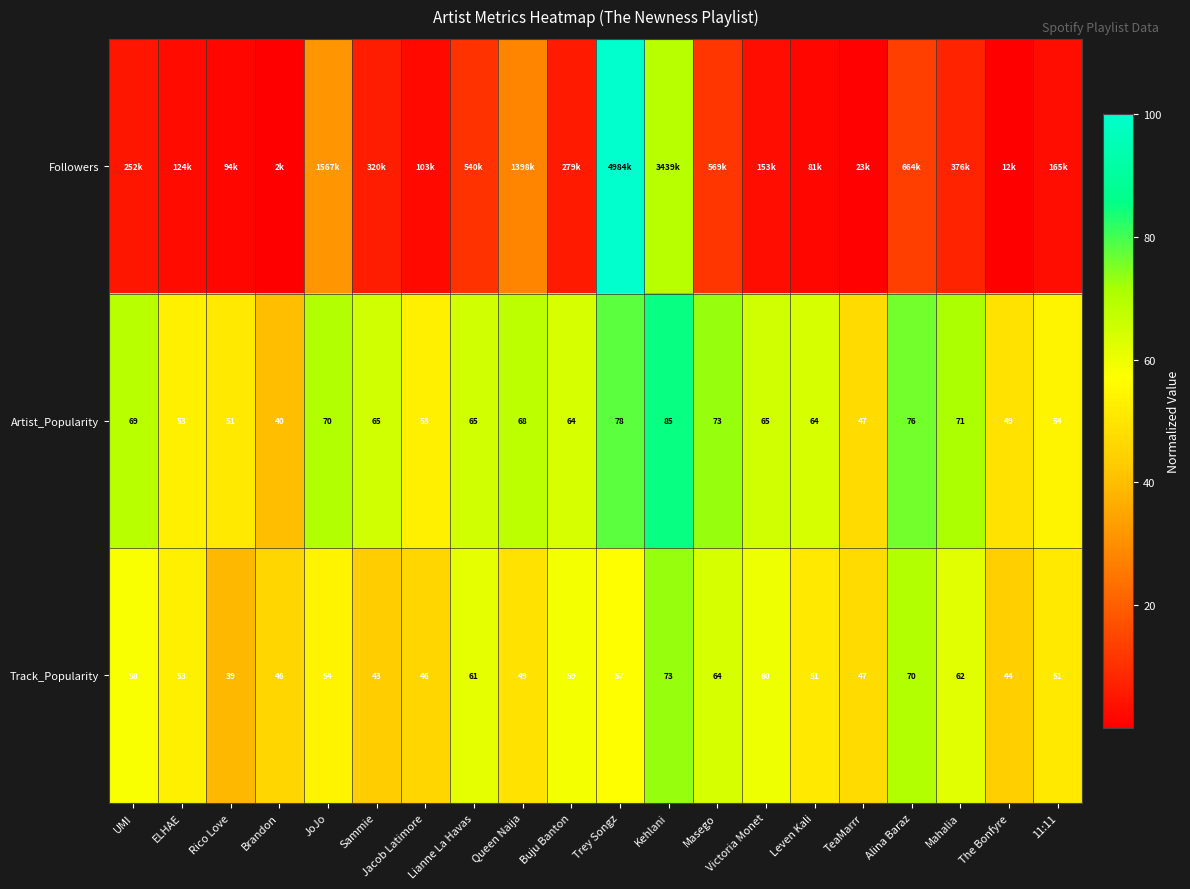

Where is Track_Popularity nearest to the value 56?

Trey Songz